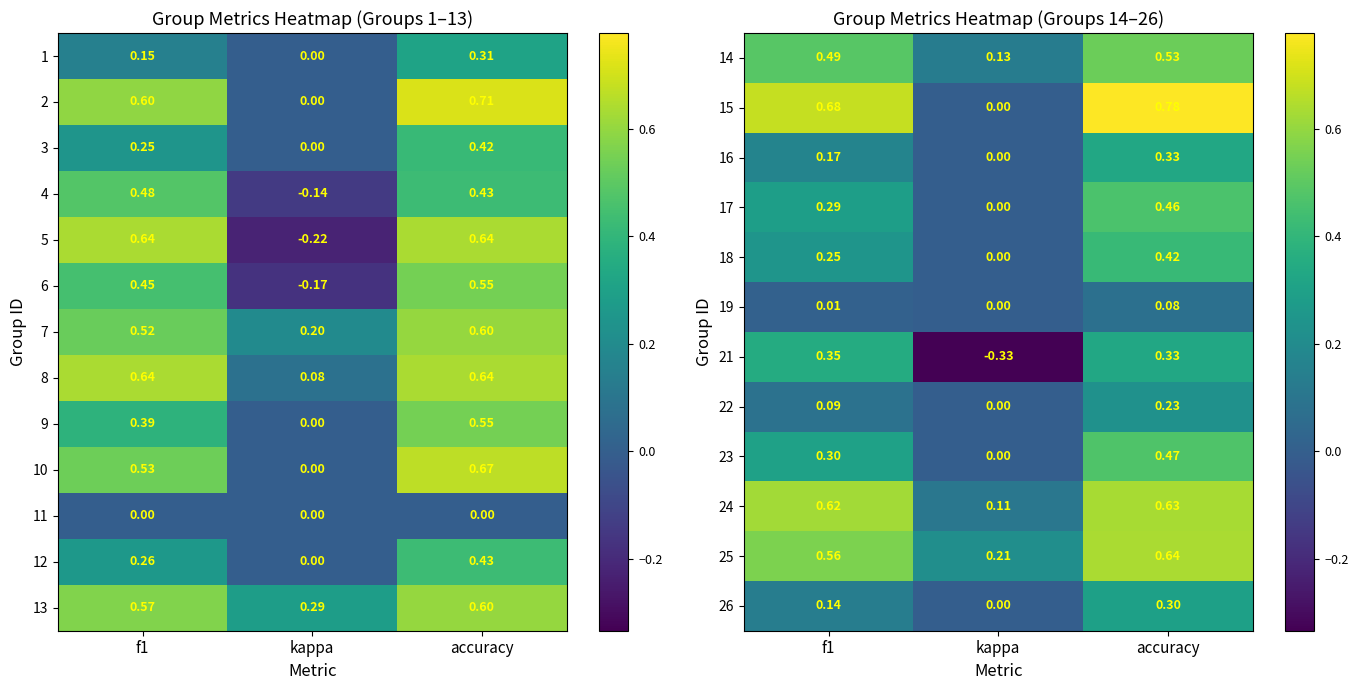

At which label is 17 closest to 0?

kappa